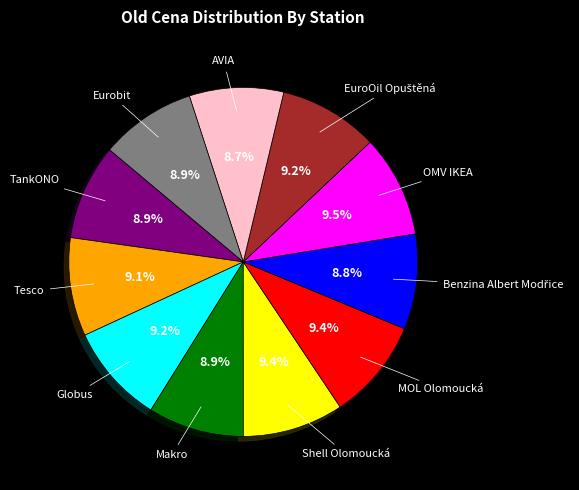

Is there a majority slice in this chart?

No